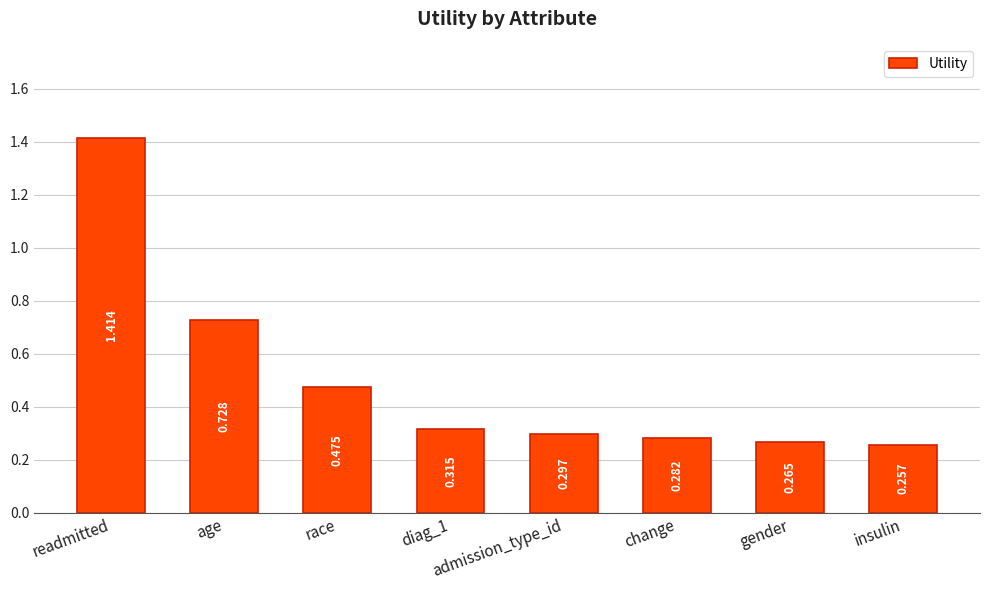

Where is the data nearest to the value 0?

insulin